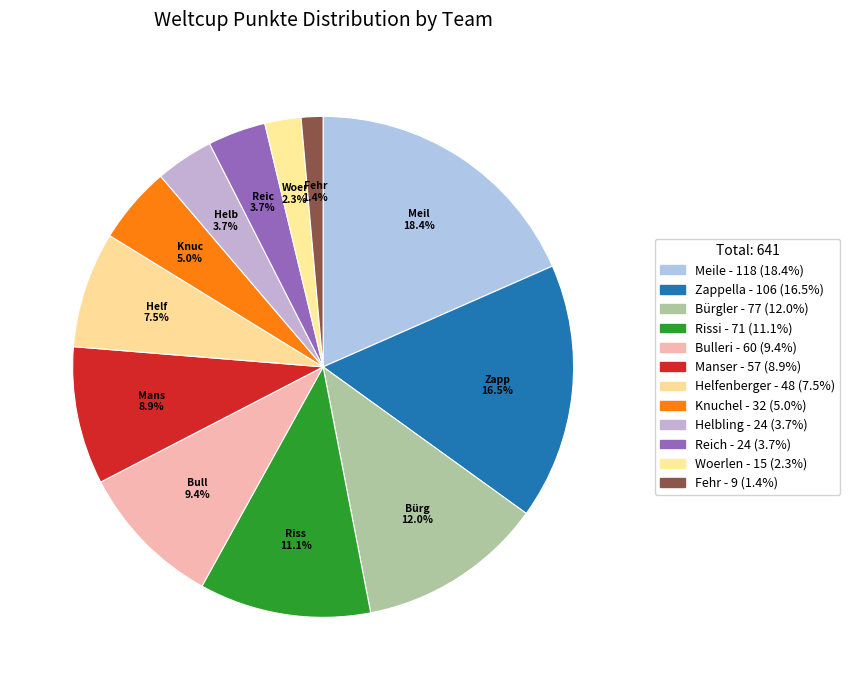

How many slices are in this pie chart?

12